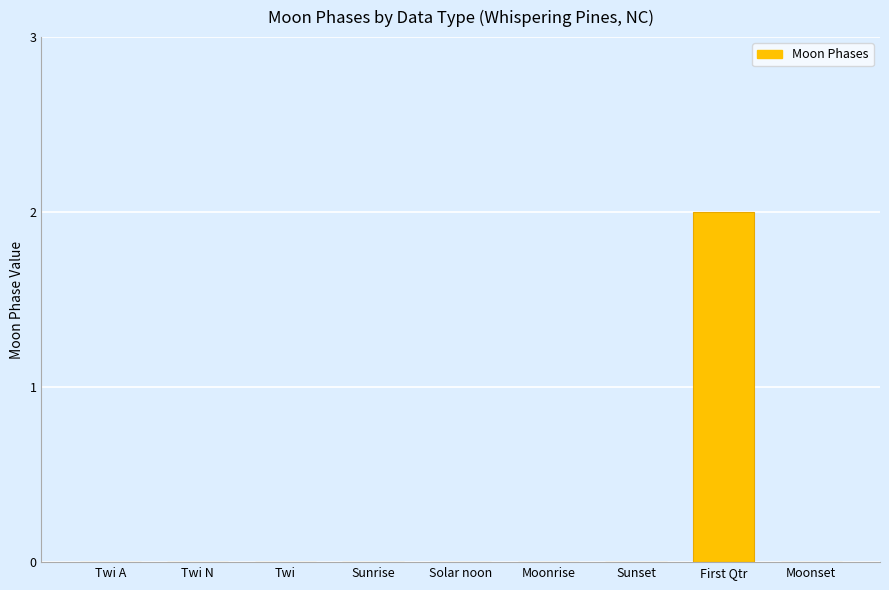

The chart shows a value of 0 at Twi. True or false?

True